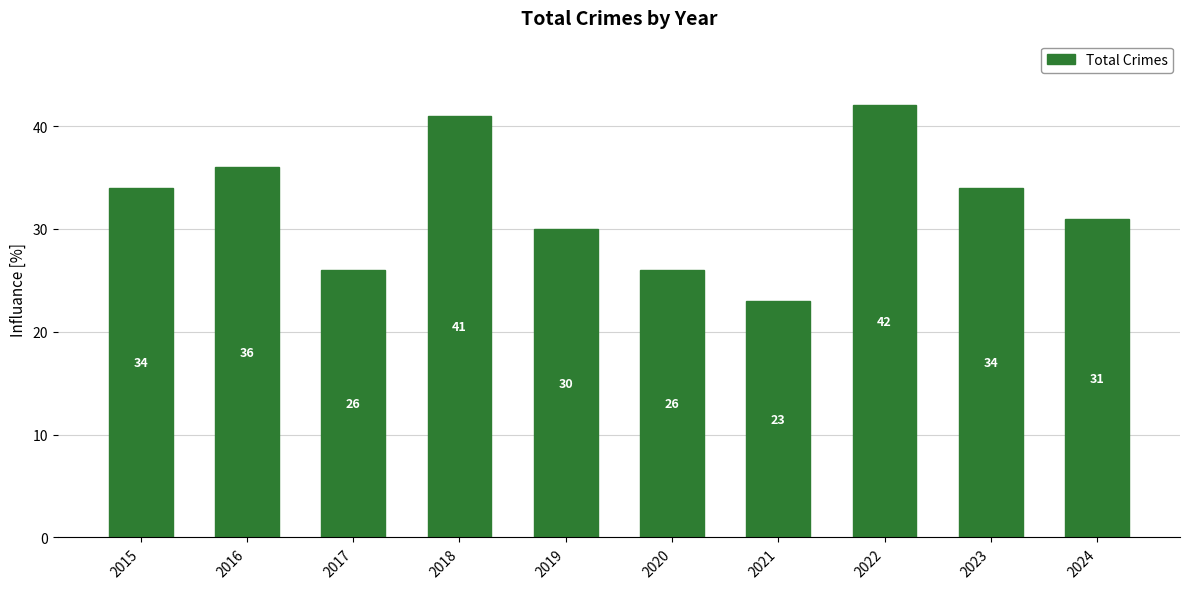

Where is the data nearest to the value 32?

2024